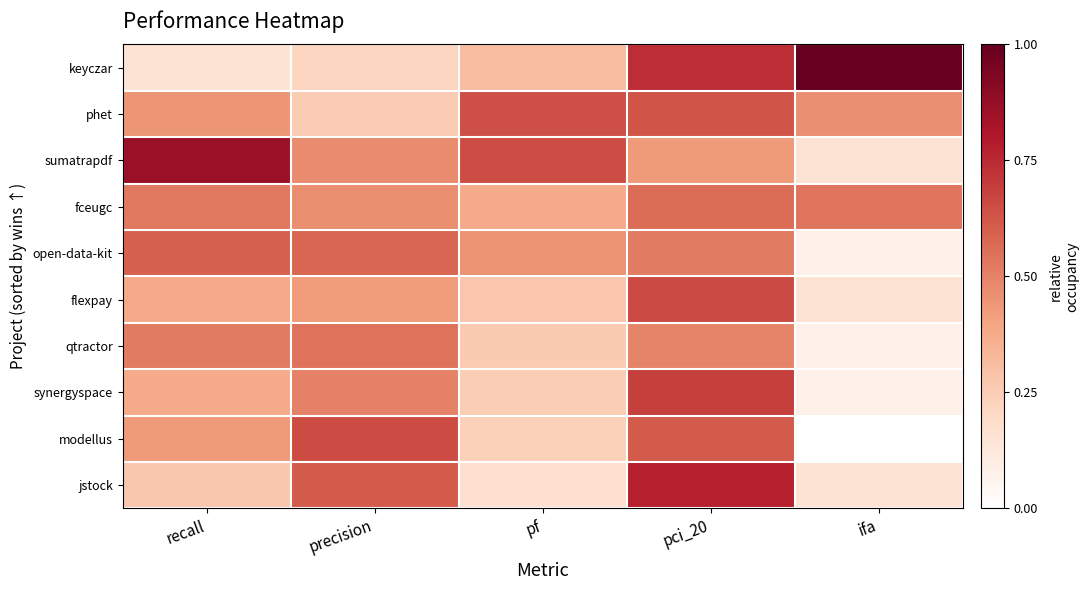

Count the number of data series in this chart.

10